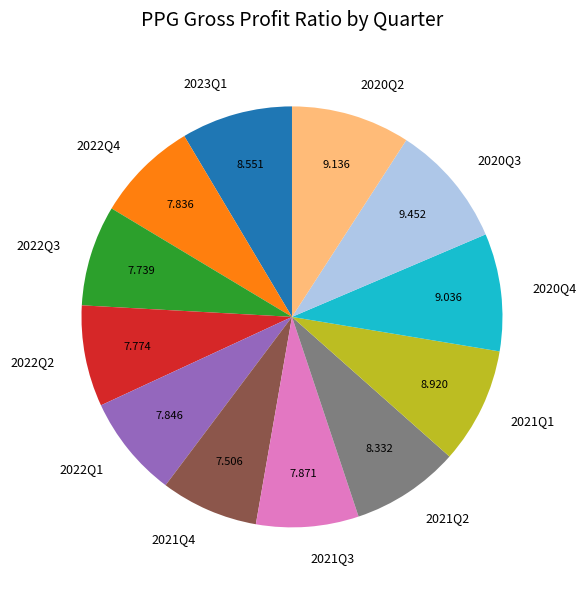

Combined, do 2023Q1 and 2021Q1 account for over 50%?

No